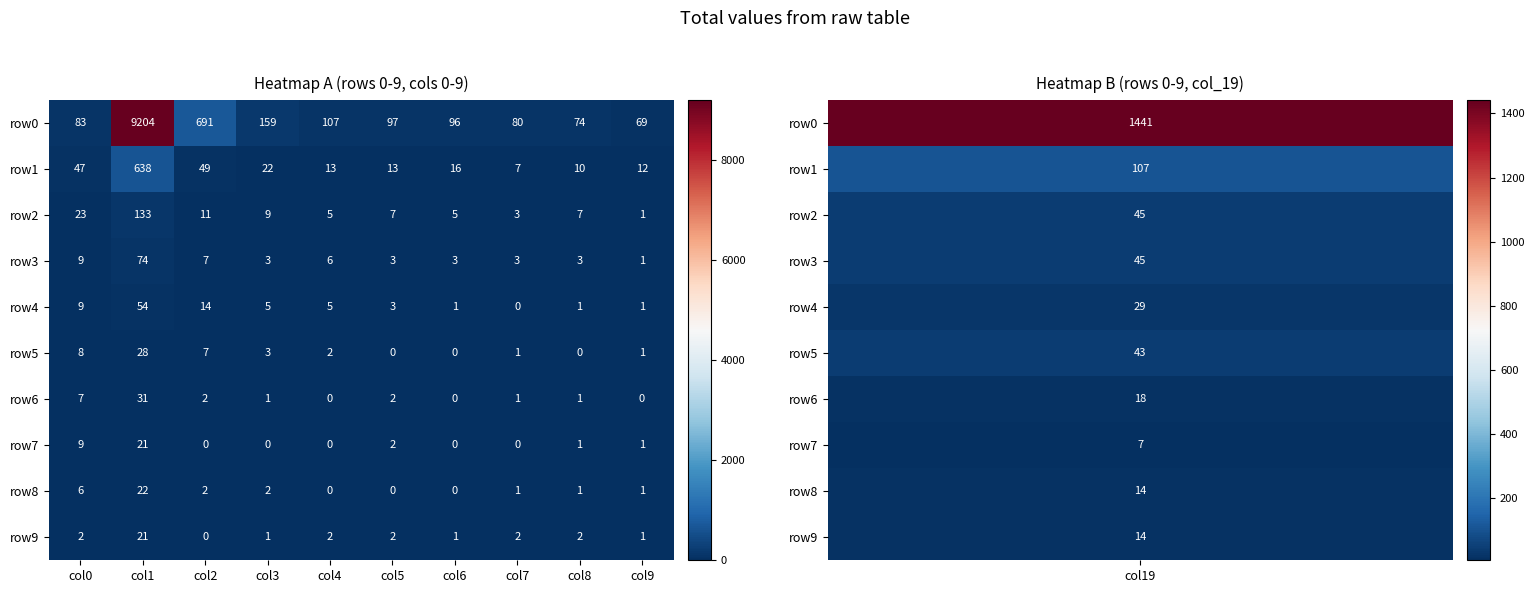

Read the row5 value at col1, to the nearest 5.

30